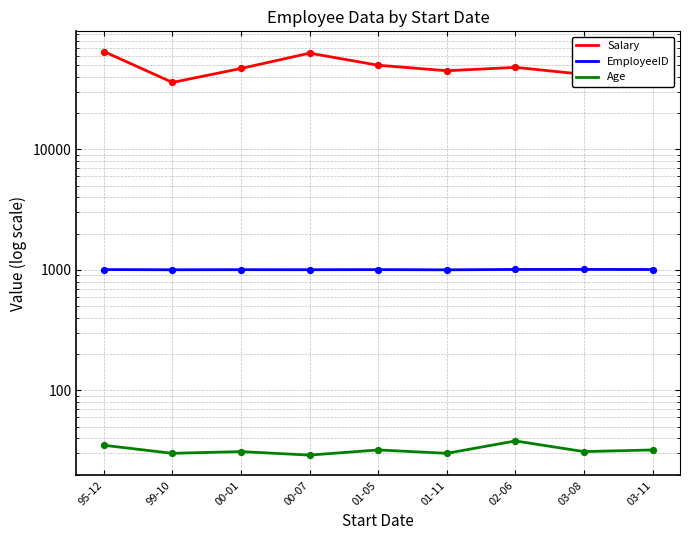

Is the value of EmployeeID at 03-11 greater than the value of Age at 00-07?

Yes